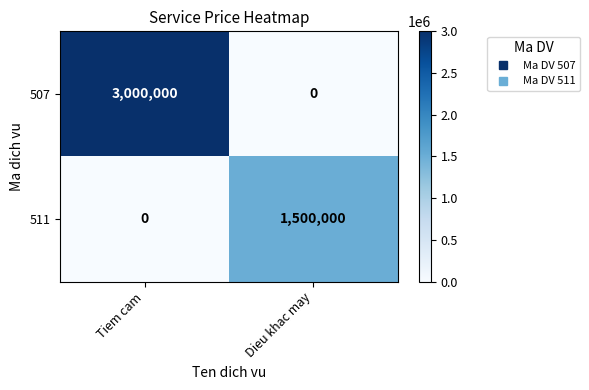

At which category is the sum across all series the highest?

Tiem cam